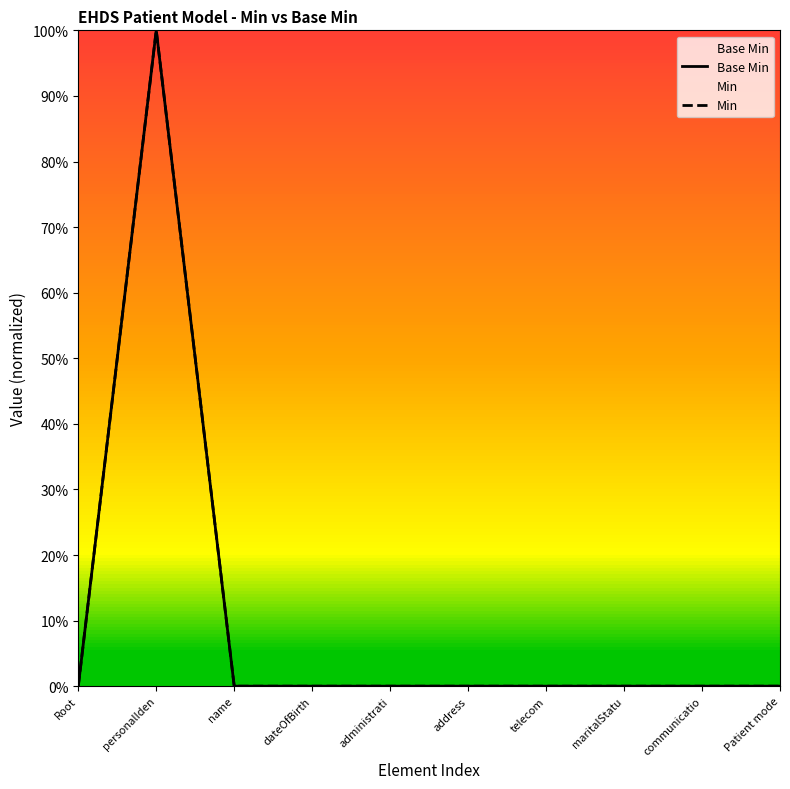

Between Root and telecom, which is larger?

Root